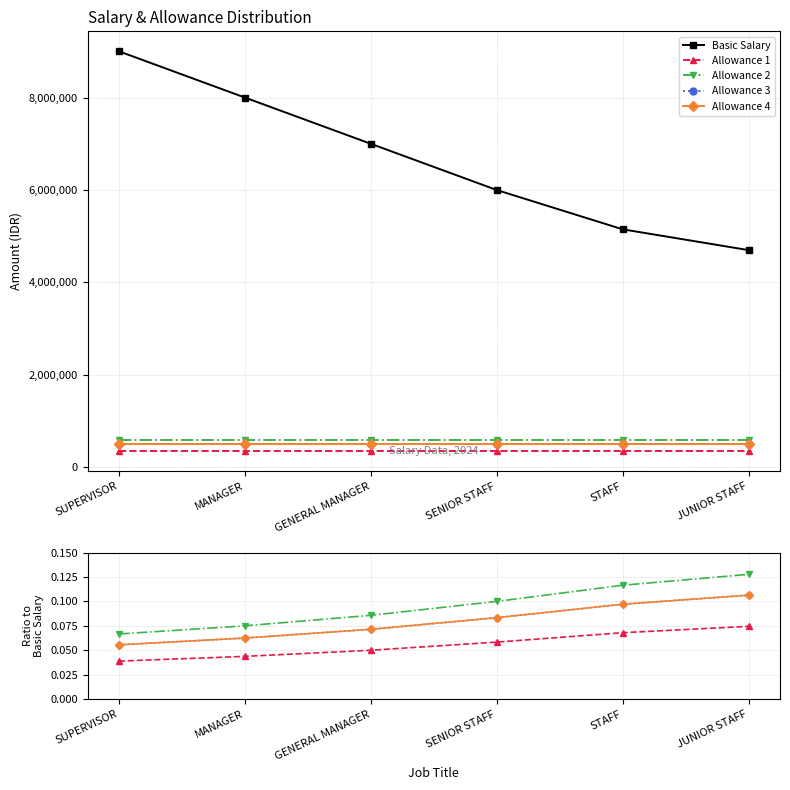

At which label does Allowance 1 reach its peak?

JUNIOR STAFF